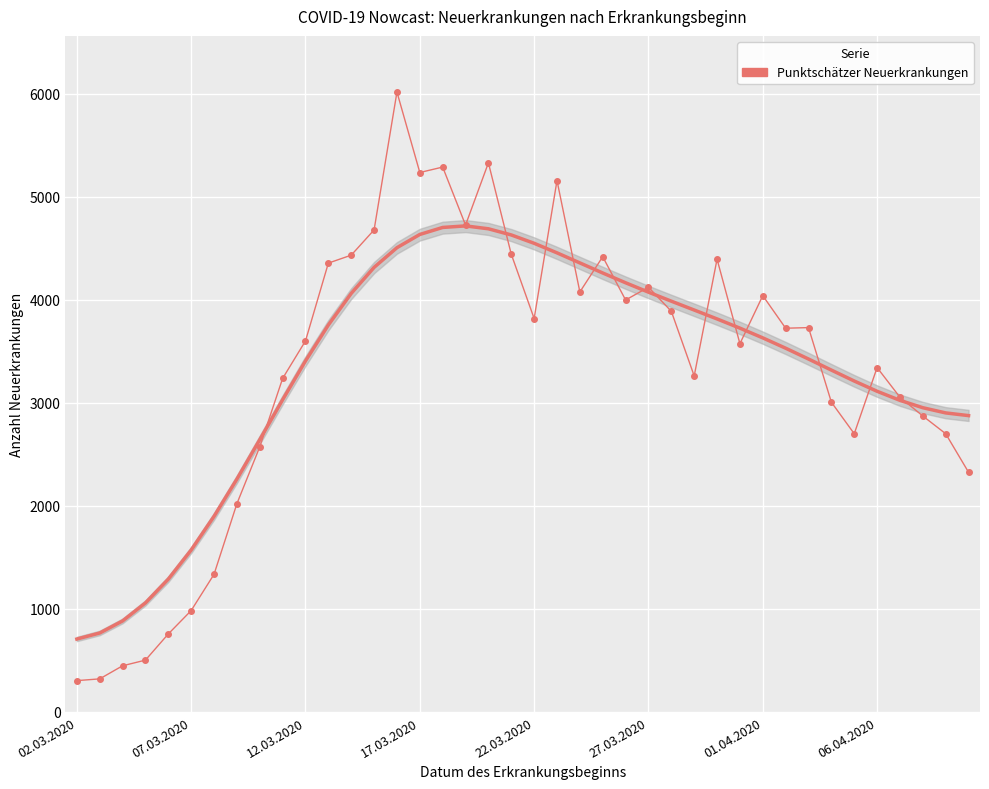

Which category has the highest value across all series?

14